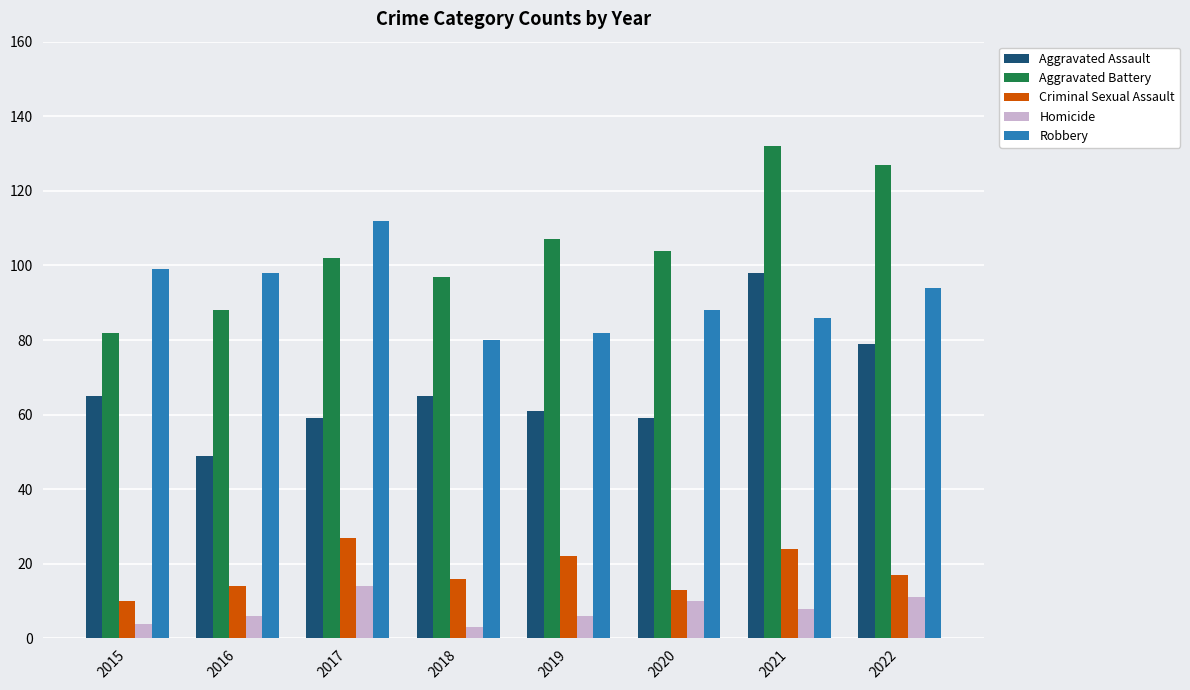

What is the difference between the highest and lowest values at 2016?

92